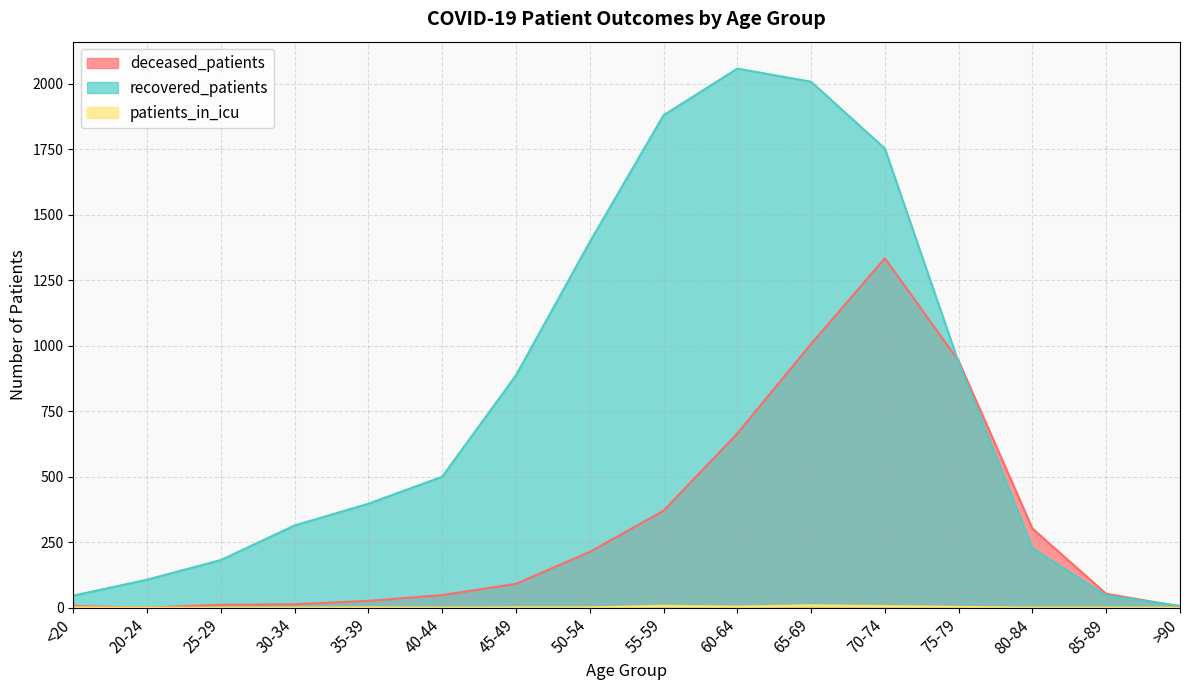

What is the label of the 10th point from the left?

60-64